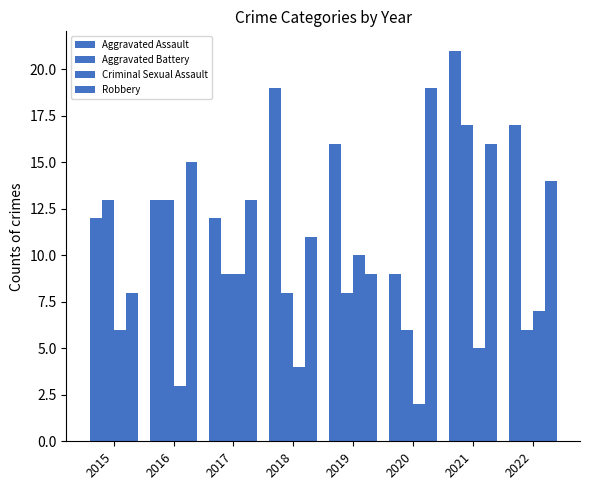

What value does the Aggravated Assault series have at 2021, to the nearest 5?

20